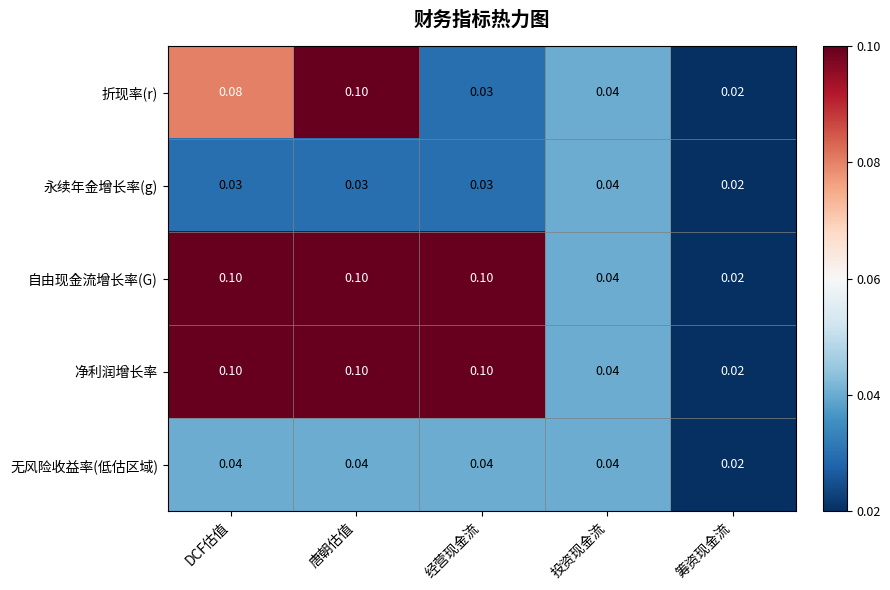

Which label corresponds to the smallest value in the chart?

筹资现金流